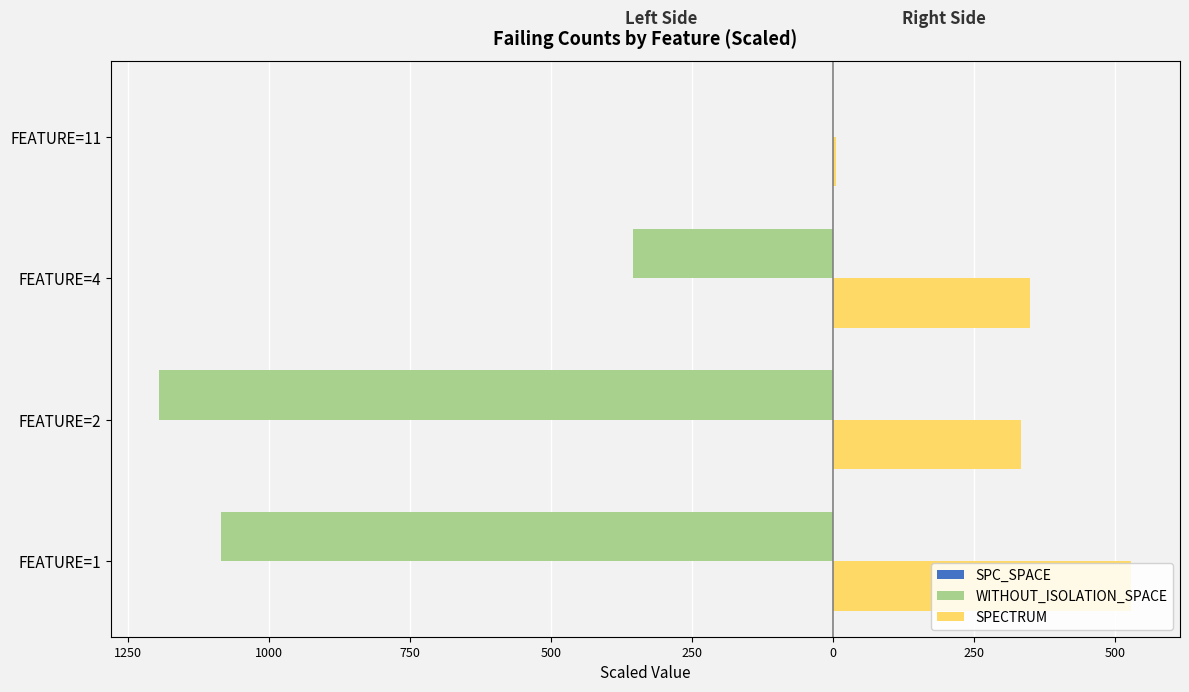

What is the average value of the SPC_SPACE series?

-32.9